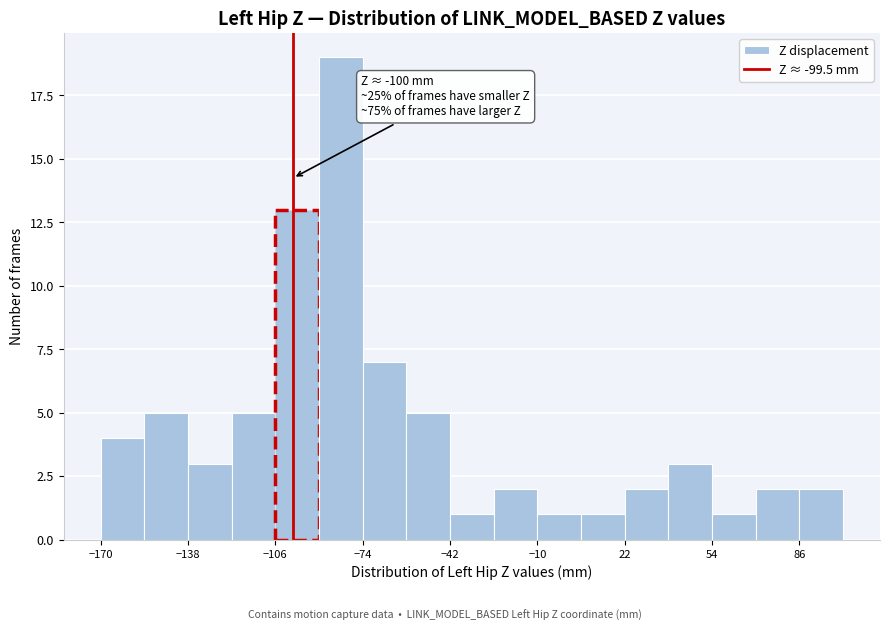

Around what value on the x-axis is the tallest bar? Give the approximate position of its centre, as read against the axis.

-80